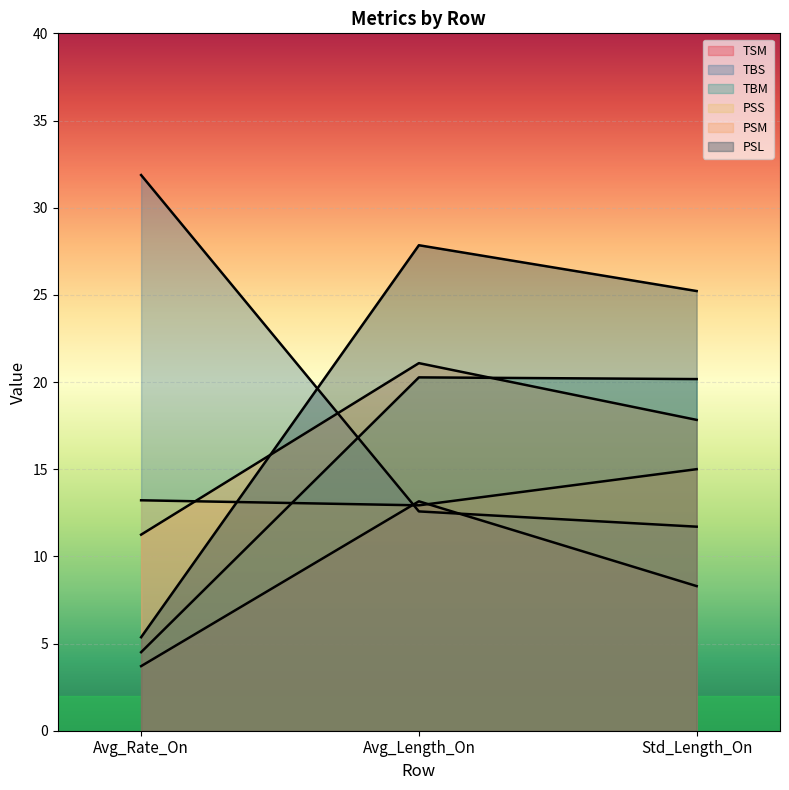

At which label is TBM closest to 12?

Avg_Rate_On